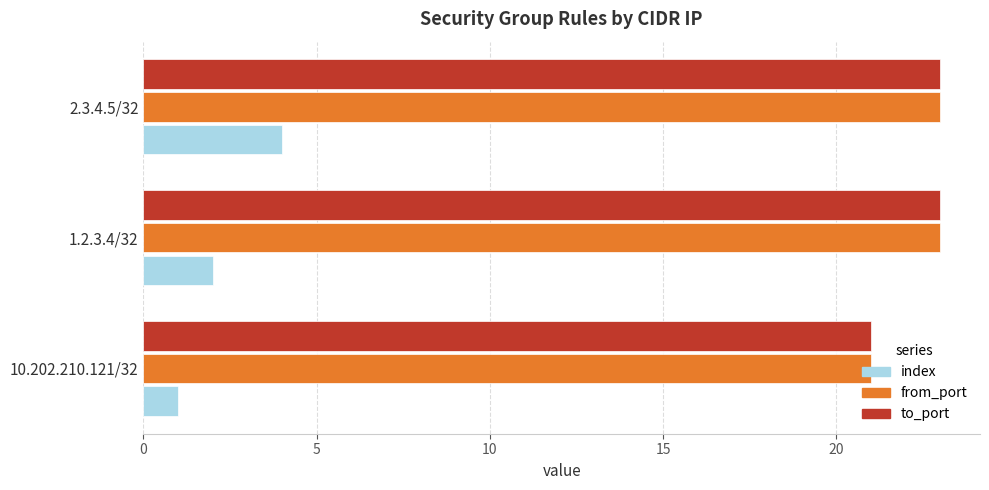

What is the smallest value displayed?

1